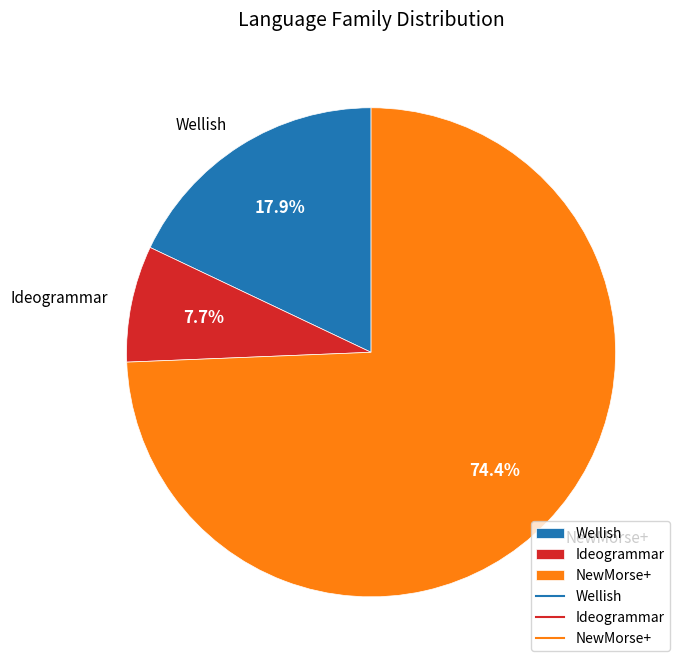

Rank the categories by value from highest to lowest.

NewMorse+, Wellish, Ideogrammar